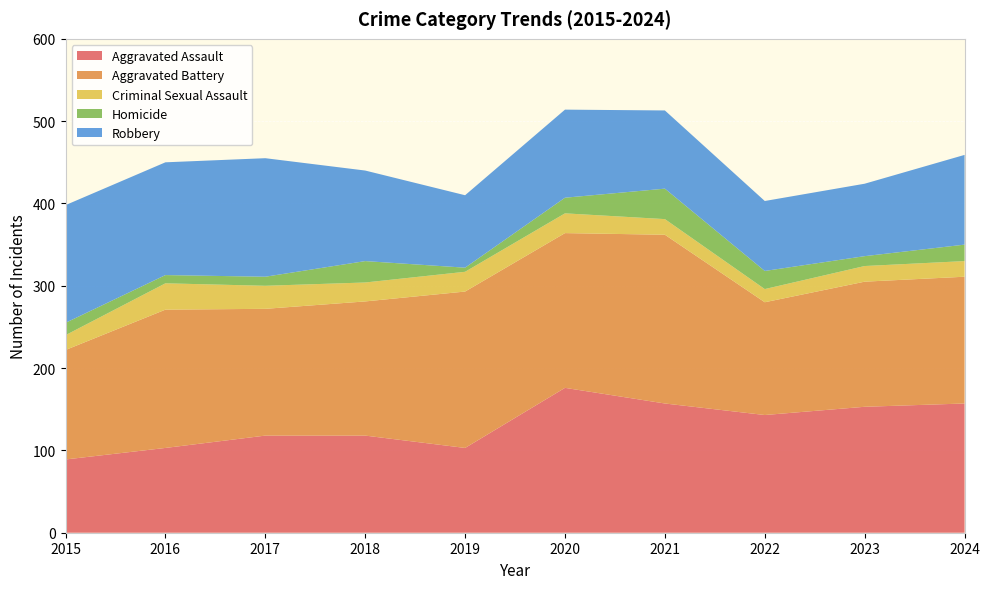

Reading left to right, transcribe all the data shown in this chart.

Aggravated Assault: 2015=89	2016=103	2017=118	2018=118	2019=103	2020=176	2021=157	2022=143	2023=153	2024=157
Aggravated Battery: 2015=133	2016=168	2017=154	2018=163	2019=190	2020=188	2021=205	2022=137	2023=152	2024=154
Criminal Sexual Assault: 2015=18	2016=32	2017=28	2018=23	2019=24	2020=24	2021=19	2022=16	2023=19	2024=19
Homicide: 2015=15	2016=10	2017=11	2018=26	2019=5	2020=19	2021=37	2022=22	2023=12	2024=20
Robbery: 2015=143	2016=137	2017=144	2018=110	2019=88	2020=107	2021=95	2022=85	2023=88	2024=109